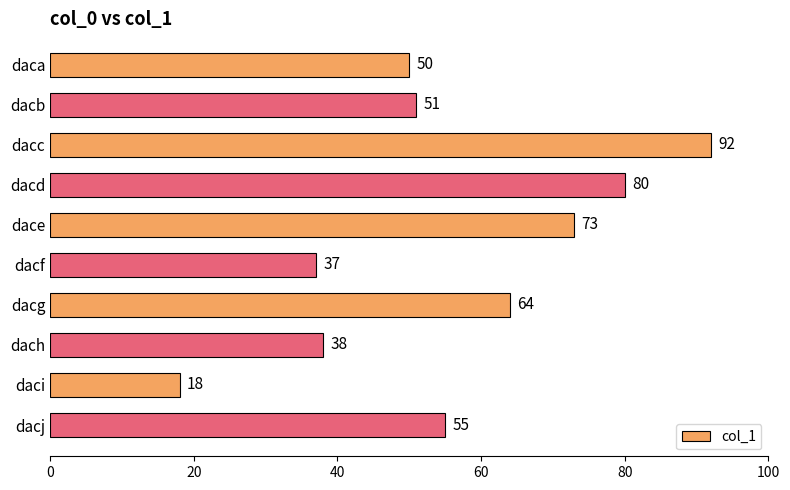

Approximately how many times larger is the value at dacc compared to dacd?

1.1